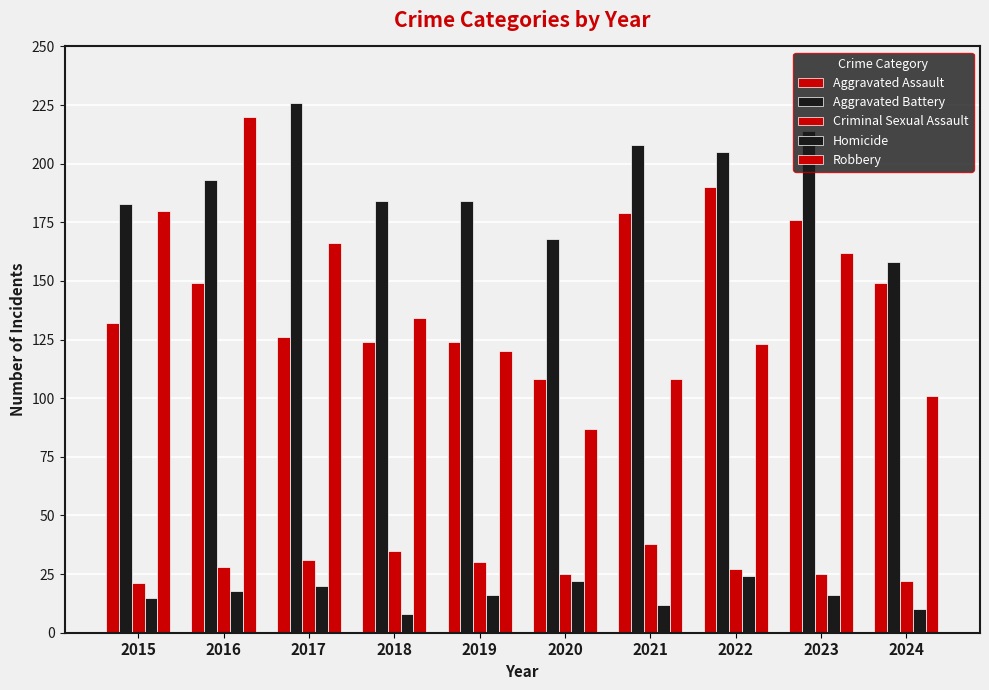

Which series has the largest total across all categories?

Aggravated Battery